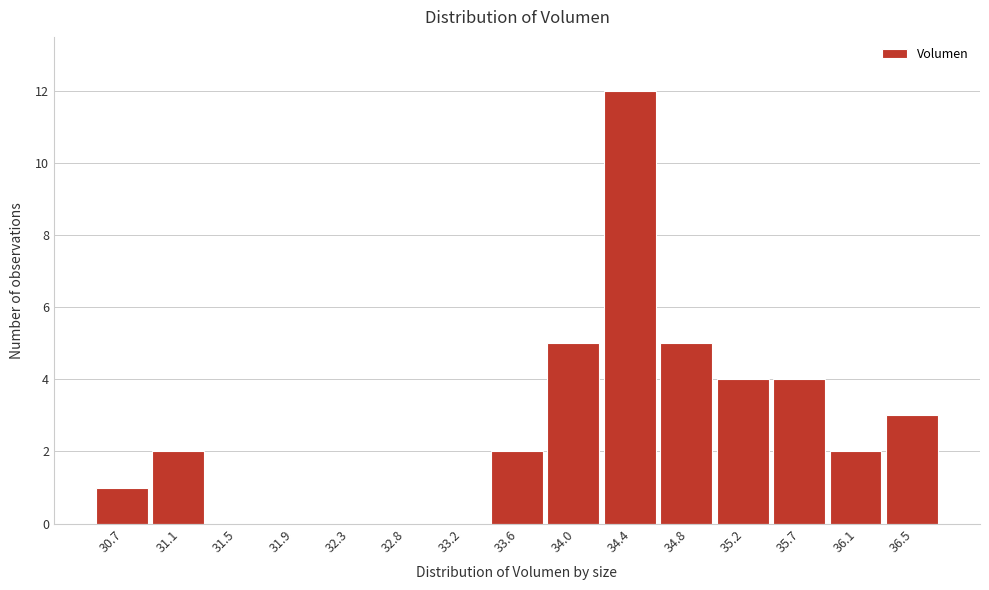

Reading left to right, list all the values displayed in this chart.

30.7=1	31.1=2	31.5=0	31.9=0	32.3=0	32.8=0	33.2=0	33.6=2	34.0=5	34.4=12	34.8=5	35.2=4	35.7=4	36.1=2	36.5=3